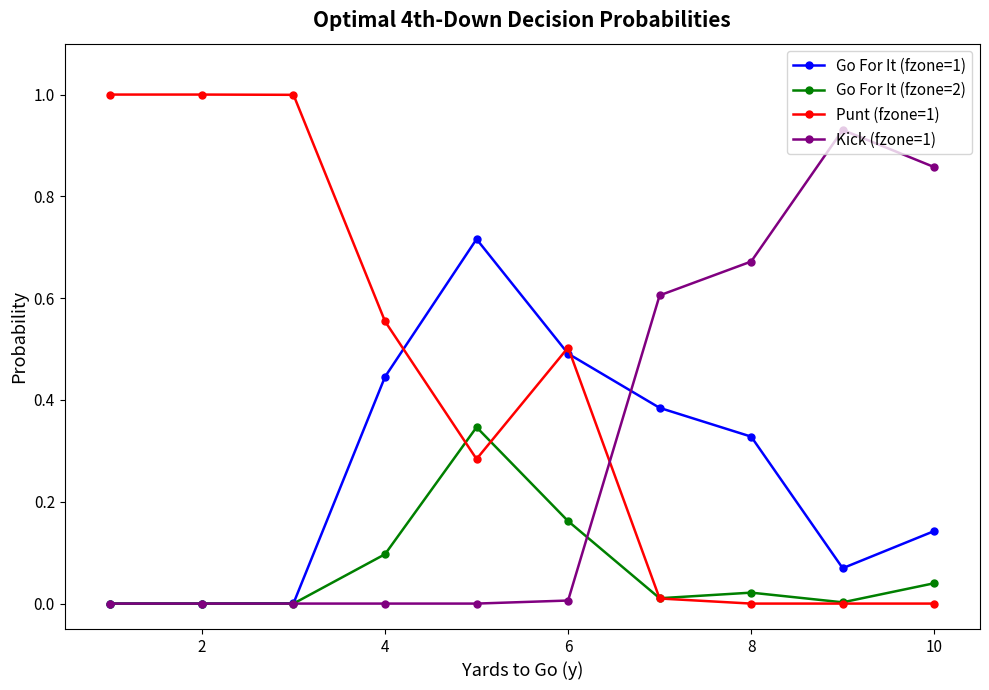

List the series in order of their peak value, lowest first.

Go For It (fzone=2), Go For It (fzone=1), Kick (fzone=1), Punt (fzone=1)